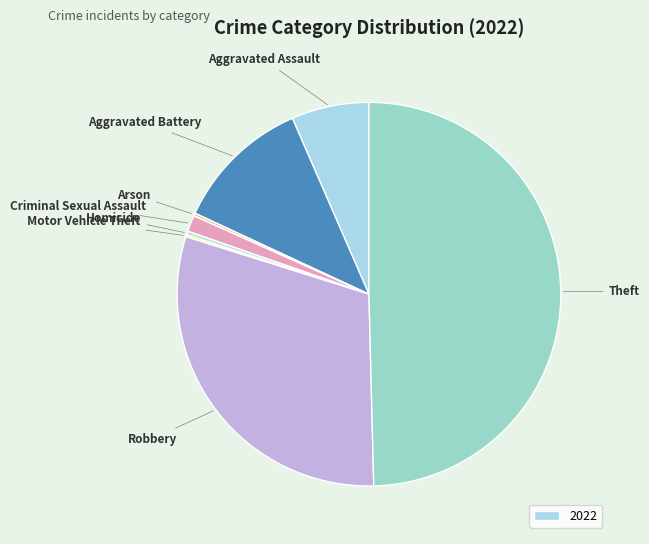

Rank the categories by value from lowest to highest.

Motor Vehicle Theft, Arson, Homicide, Criminal Sexual Assault, Aggravated Assault, Aggravated Battery, Robbery, Theft